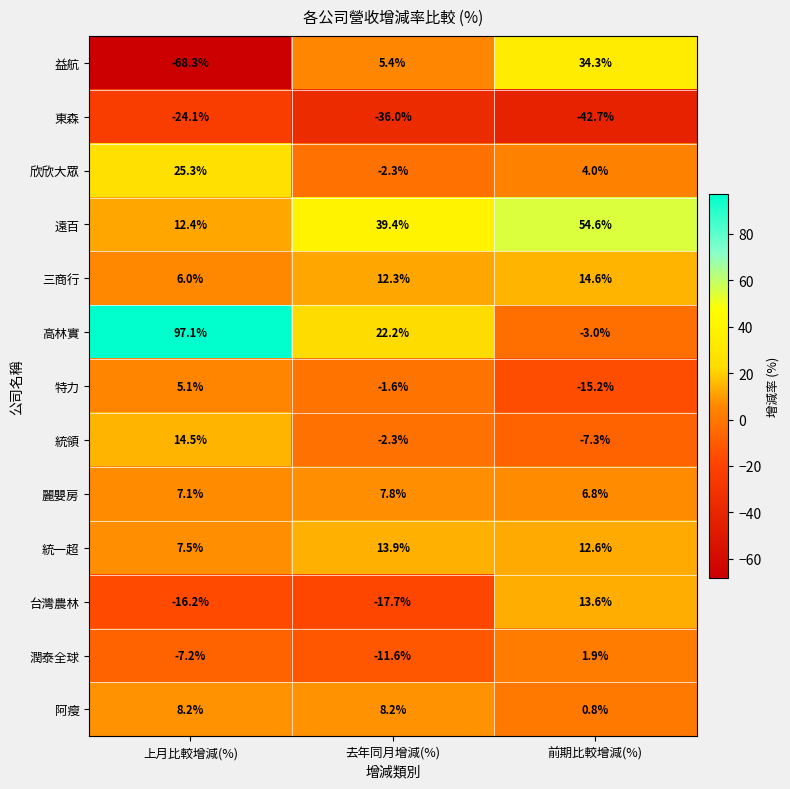

Which series has the largest total across all categories?

高林實